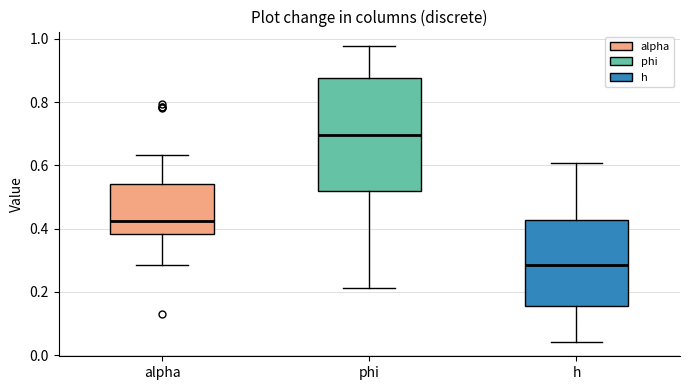

Where does the median line of the box for h sit on the y-axis? The values are not printed on the chart, so give them approximately, as read against the axis.

0.28